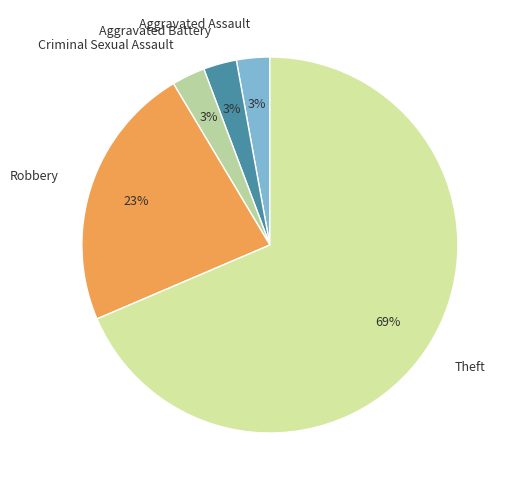

What is the largest slice in the pie chart?

Theft